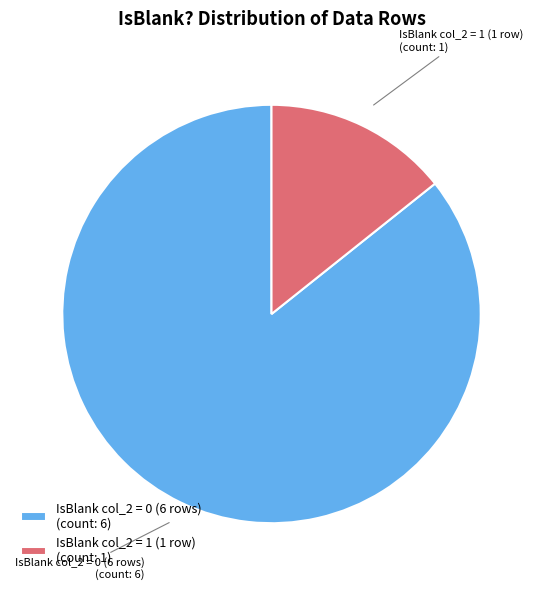

Is it true that IsBlank col_2 = 0 (6 rows) (count: 6) is 86% of the pie?

True